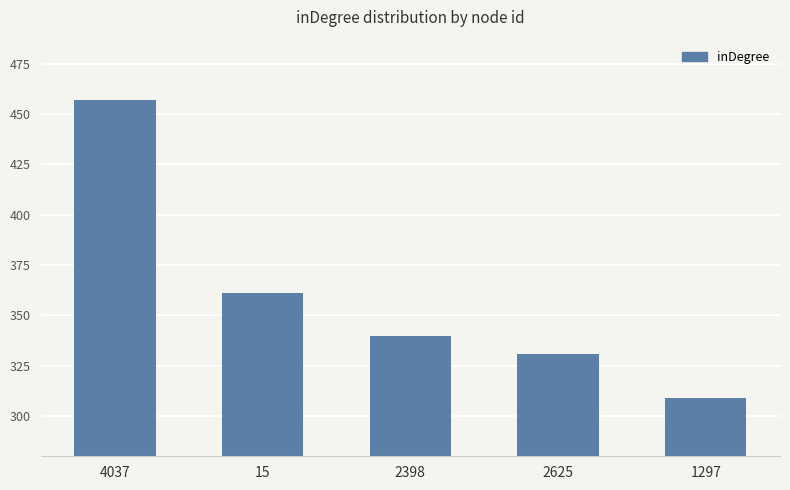

What is the value of the 2nd bar from the left?

361